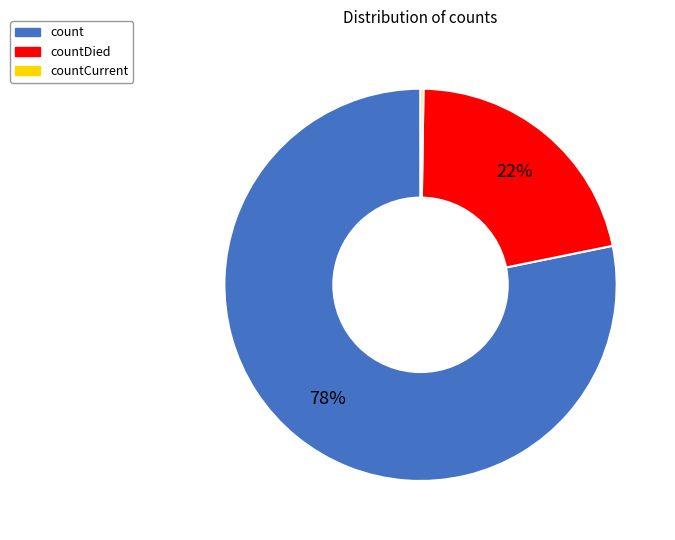

To the nearest percent, what is the difference between the largest and smallest slice percentages?

78%